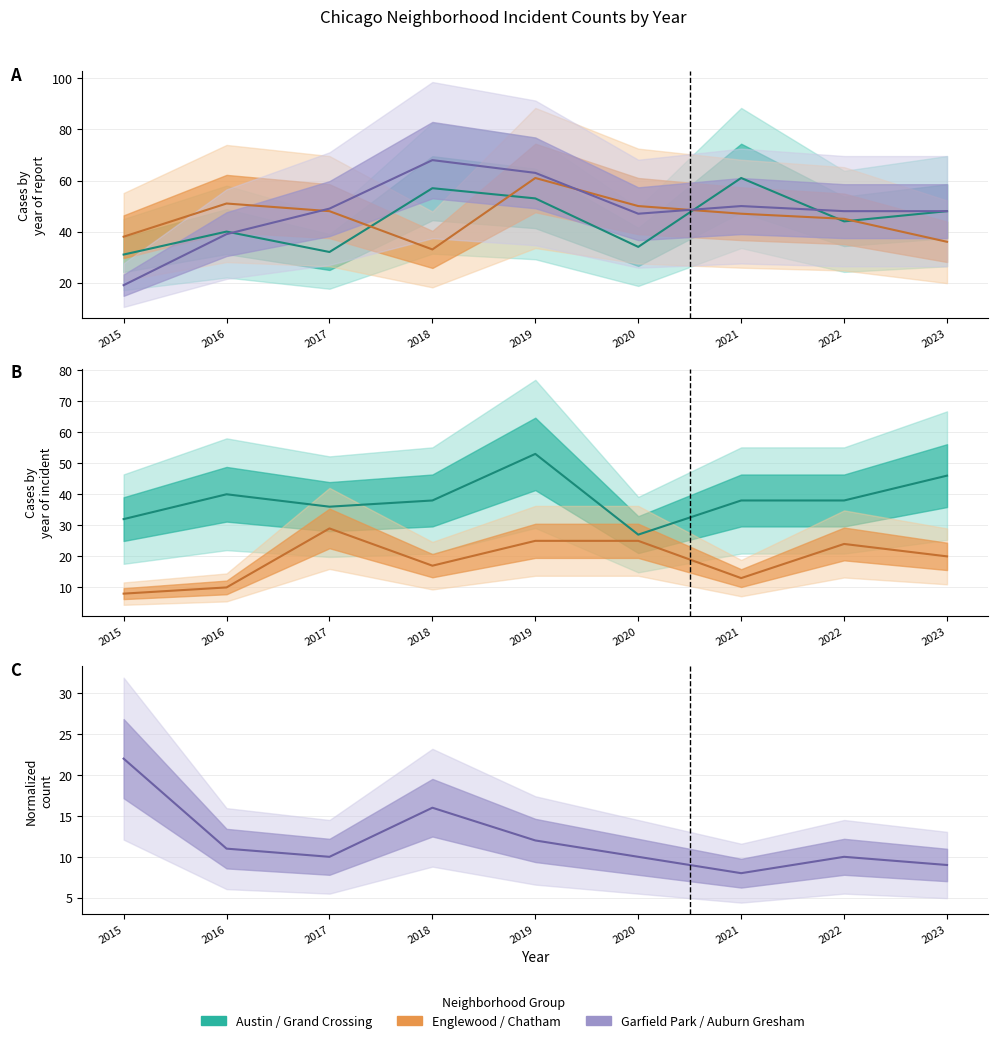

What is the difference between the highest and lowest values at 2021?

53